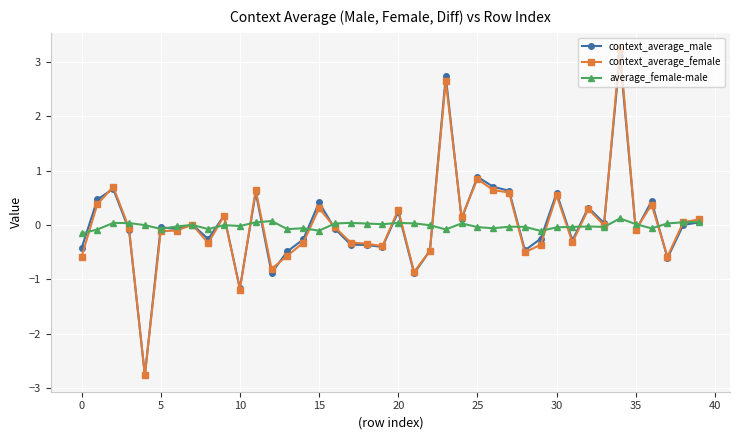

What is the lowest value of the average_female-male series?

-0.2